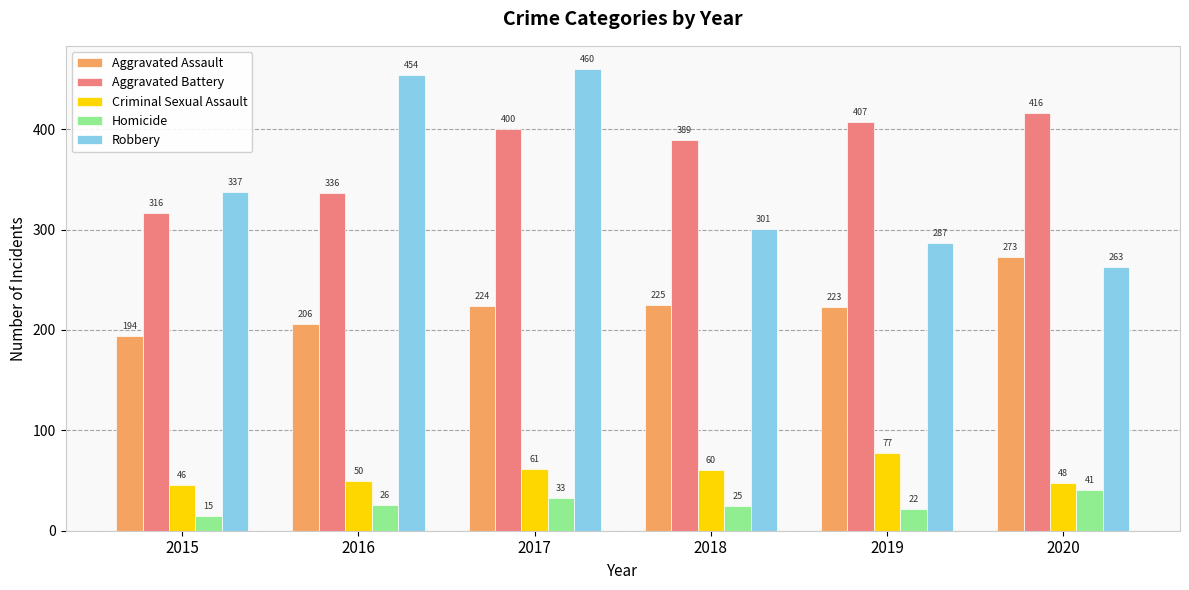

Is it true that Homicide equals 26 at 2016?

True